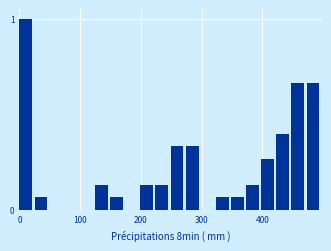

Read against the x-axis, roughly where is the centre of the tallest bar?

10